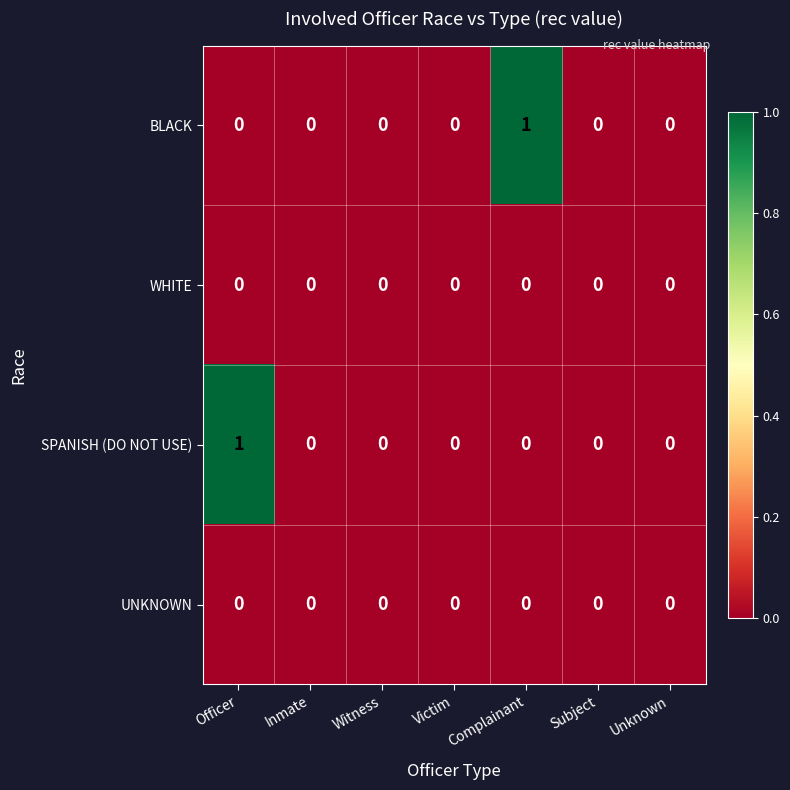

Which series changed the most between Officer and Victim?

SPANISH (DO NOT USE)